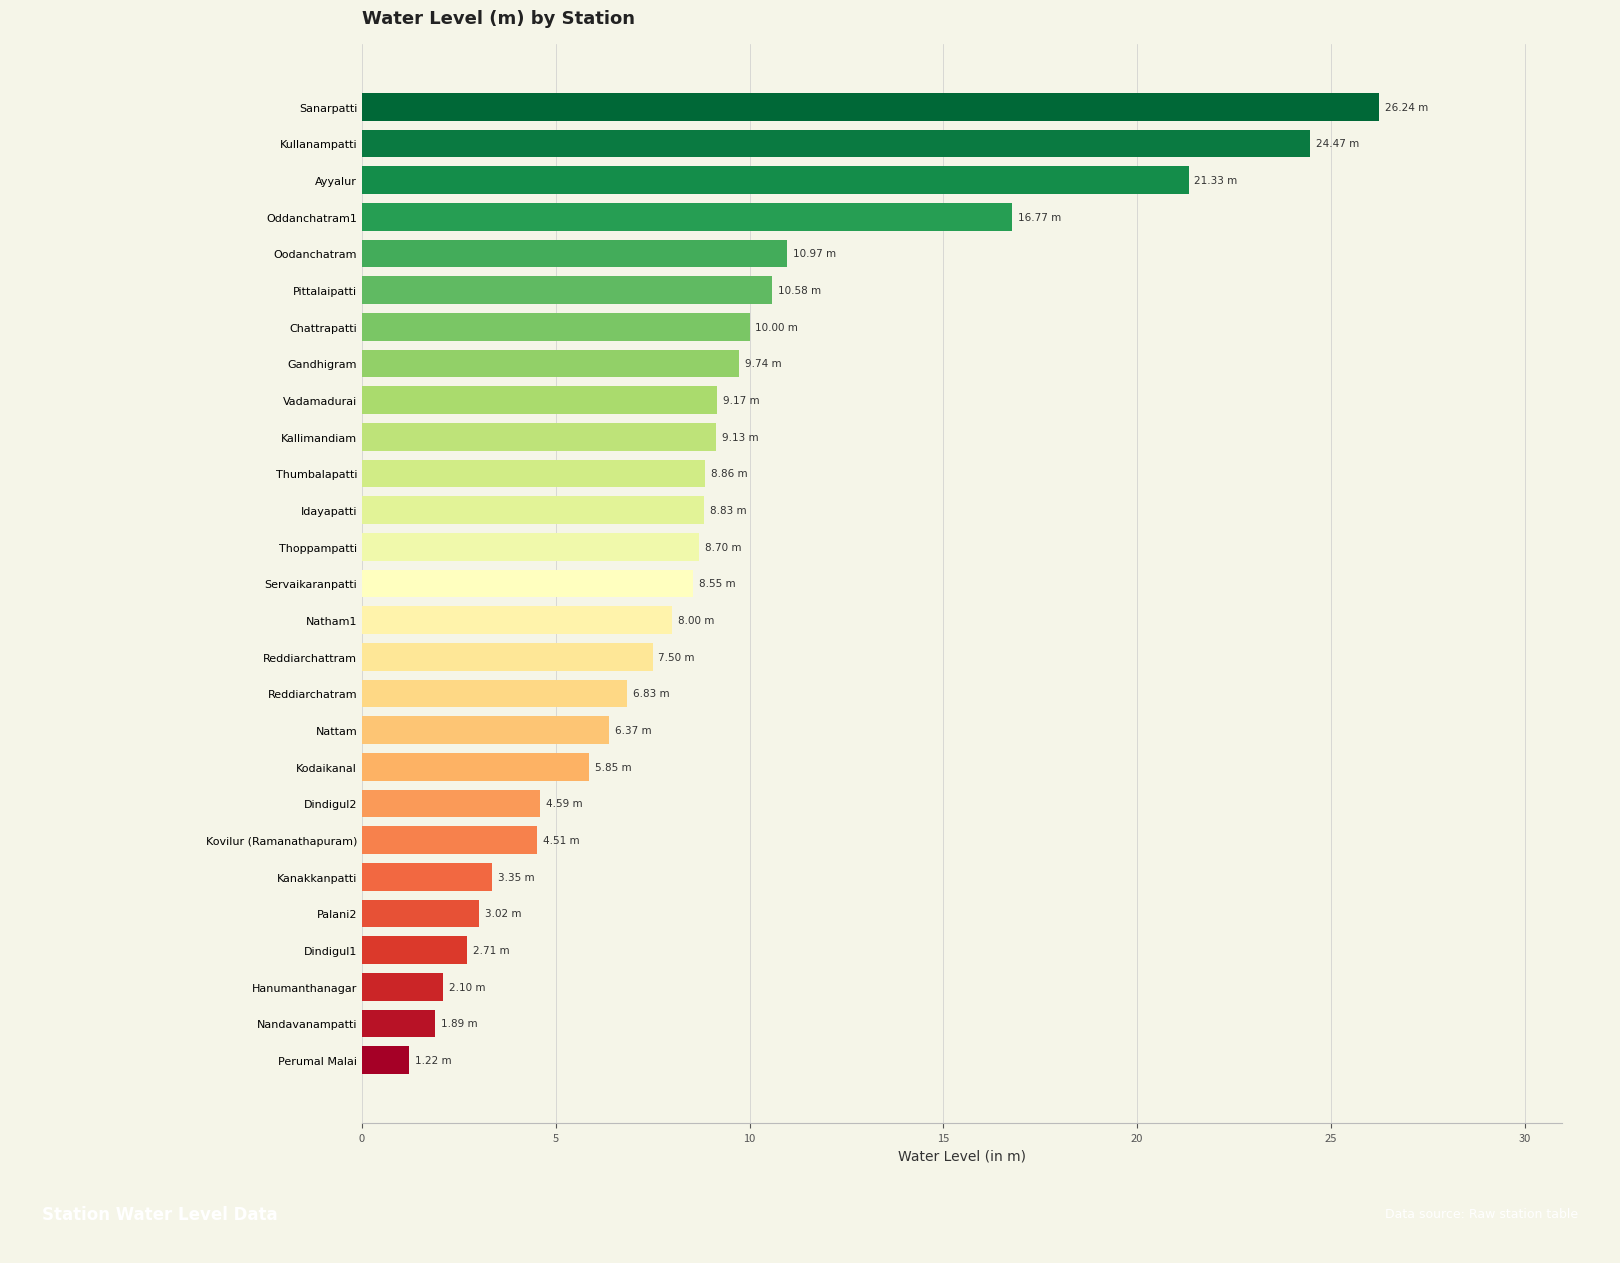

Which category has the lowest value across all series?

Perumal Malai